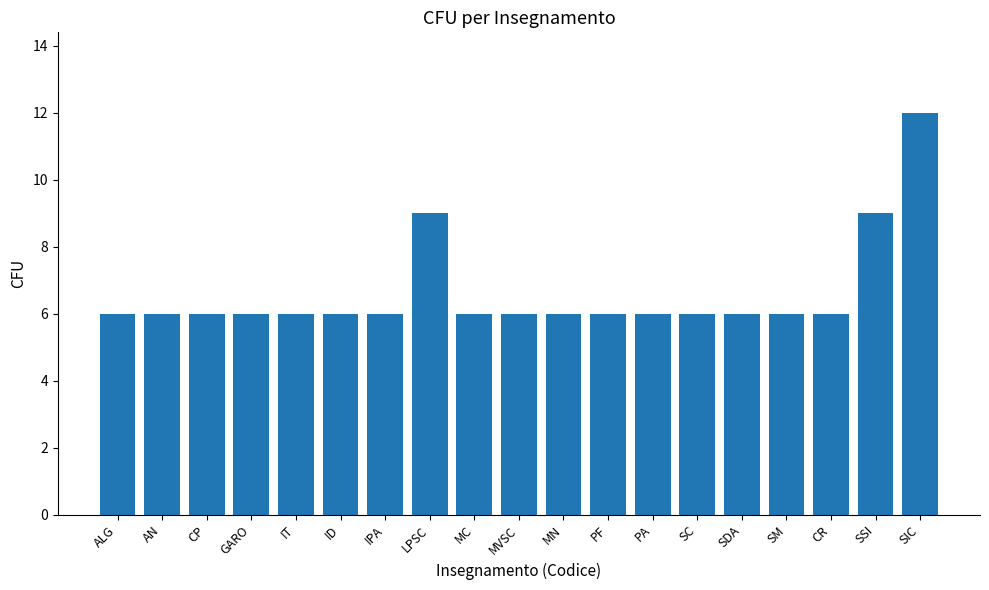

What value does the data have at IT?

6